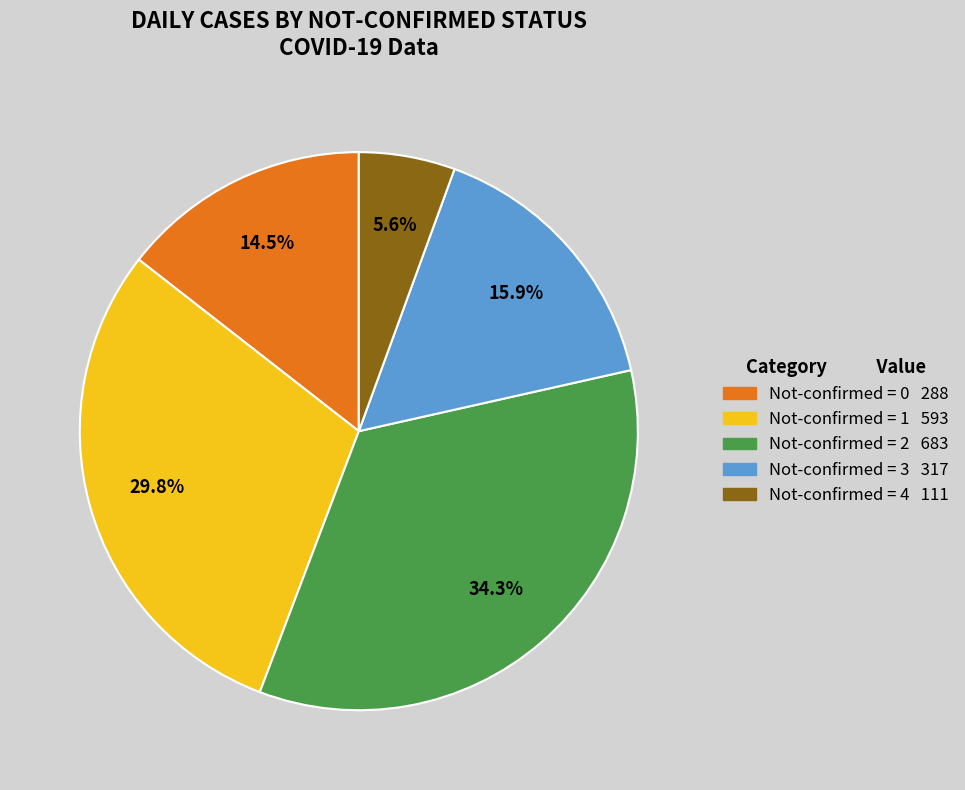

Is there a majority slice in this chart?

No